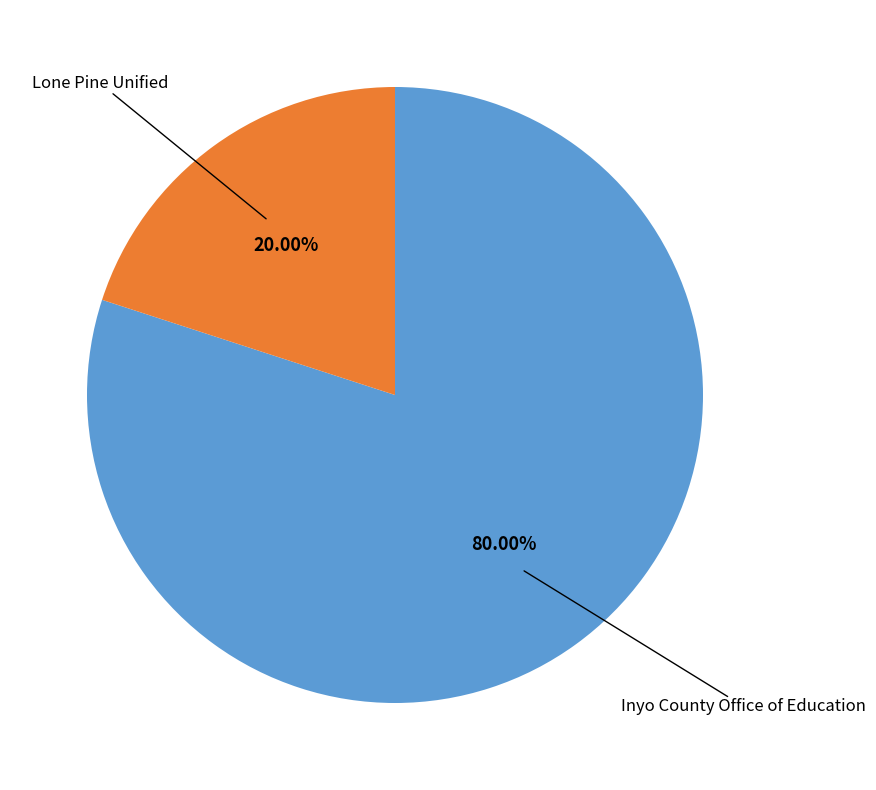

To the nearest percent, what portion does Lone Pine Unified represent?

20%